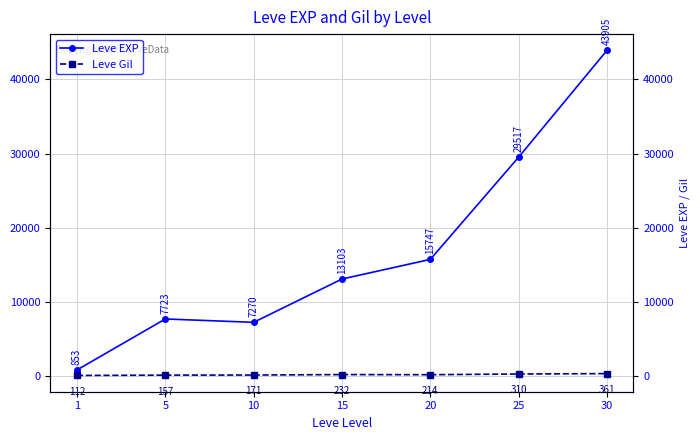

Reading right to left, list all the values displayed in this chart.

Leve EXP: 43905	29517	15747	13103	7270	7723	853
Leve Gil: 361	310	214	232	171	157	112